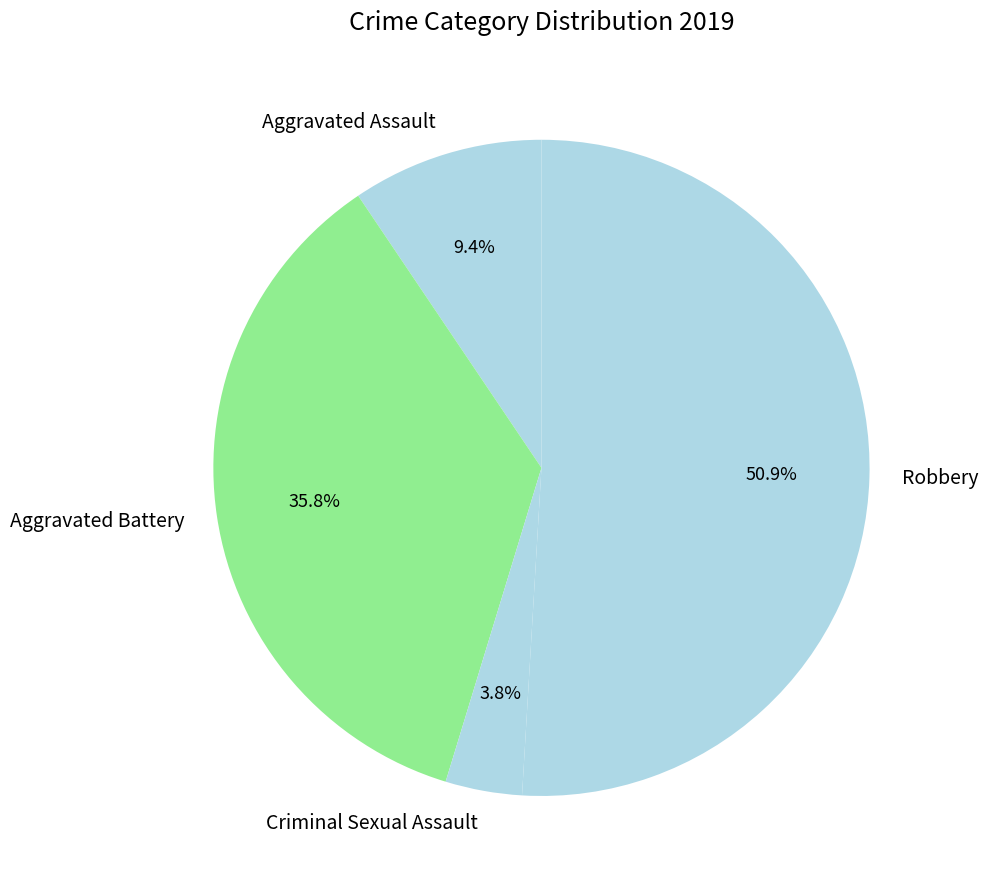

Which category accounts for the majority?

Robbery